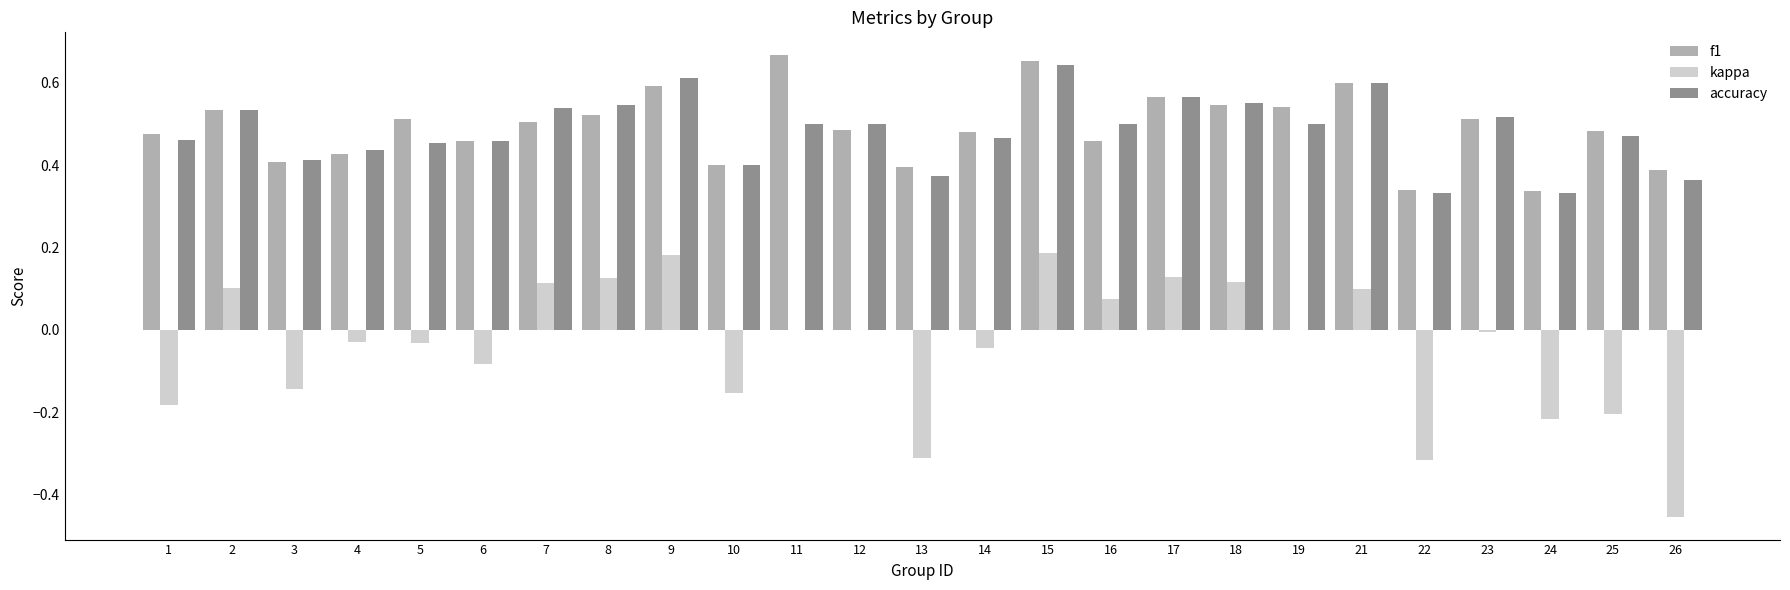

Is it true that accuracy equals 0.1 at 24?

False